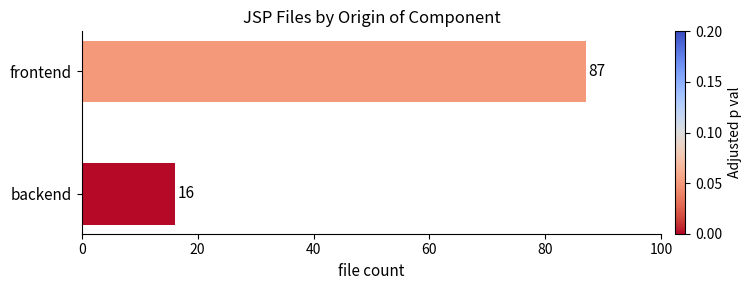

What is the difference between the maximum and minimum values?

71